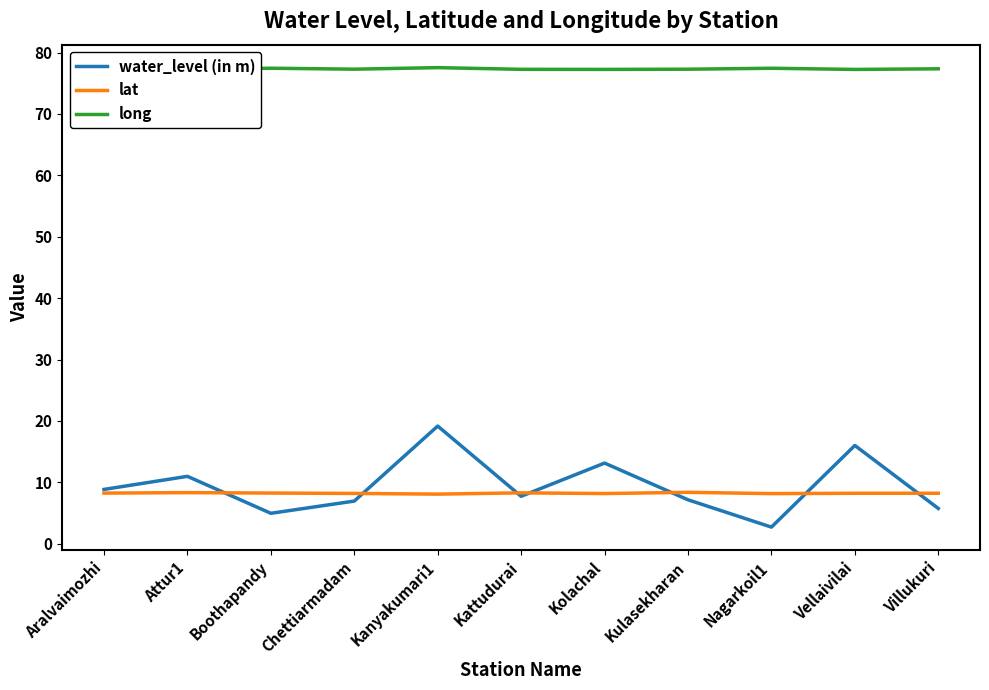

Does the chart display data point markers on the line(s)?

No